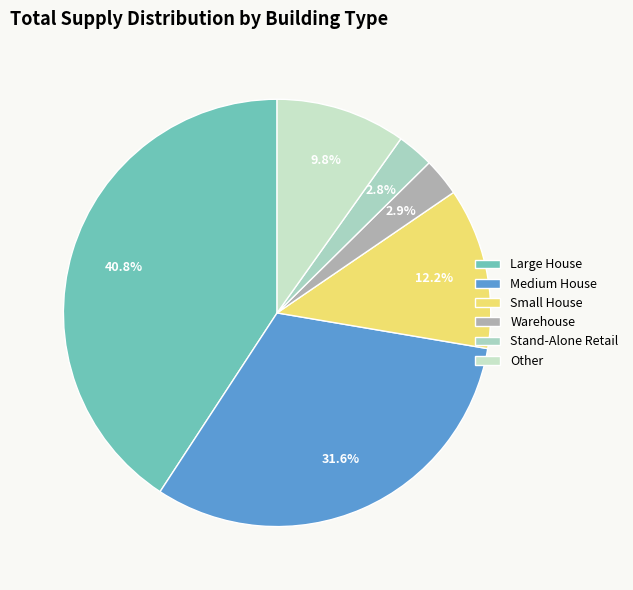

What portion of the pie excludes Small House?

87.8%